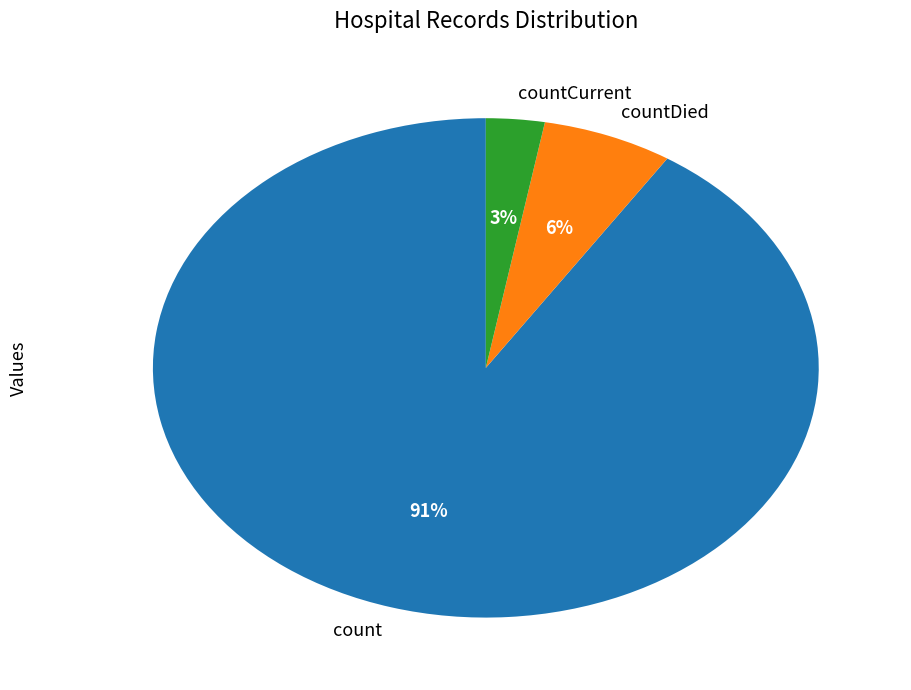

Which has a higher value, countDied or count?

count